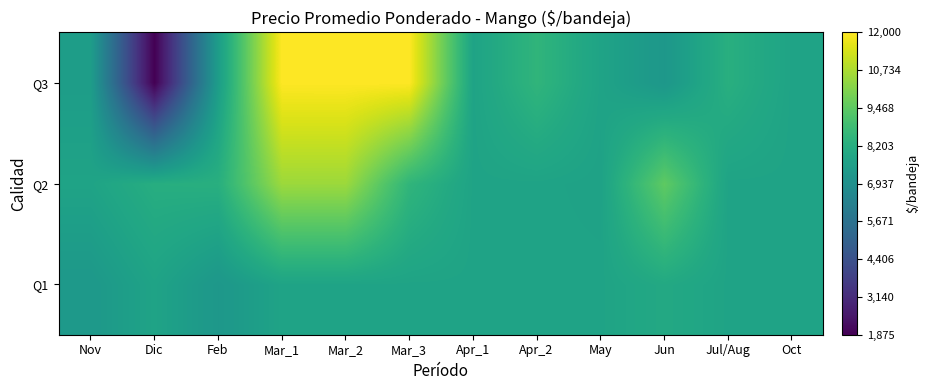

Reading right to left, what are all the values shown in this chart?

Q1: Oct=7750	Jul/Aug=7750	Jun=8000	May=7750	Apr_2=7750	Apr_1=7750	Mar_3=7750	Mar_2=7750	Mar_1=7750	Feb=7250	Dic=7750	Nov=7300
Q2: Oct=7750	Jul/Aug=7750	Jun=9500	May=7700	Apr_2=7750	Apr_1=7750	Mar_3=8500	Mar_2=10500	Mar_1=10500	Feb=8250	Dic=8200	Nov=7750
Q3: Oct=7750	Jul/Aug=8250	Jun=7250	May=7750	Apr_2=8500	Apr_1=7750	Mar_3=12000	Mar_2=12000	Mar_1=12000	Feb=7500	Dic=1875	Nov=7500